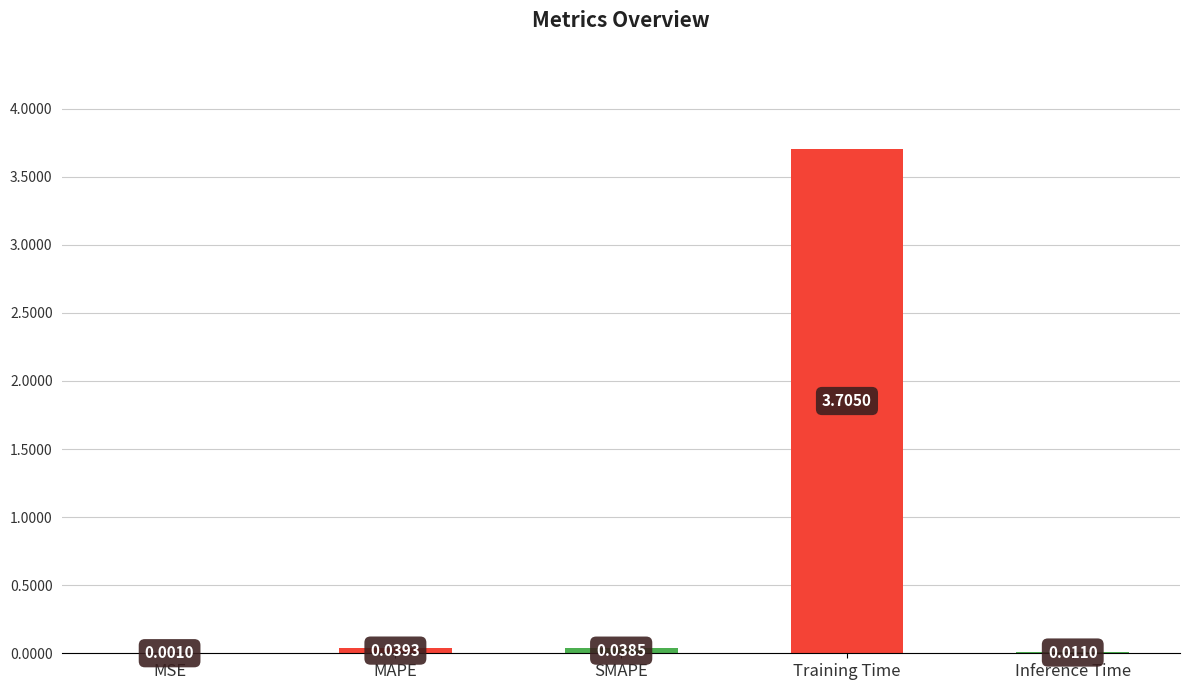

Which label corresponds to the largest value in the chart?

Training Time